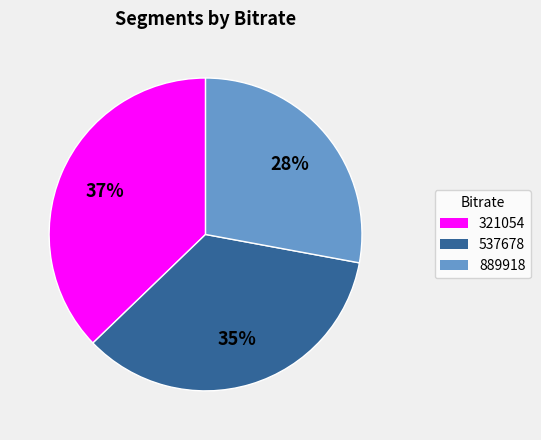

Does any single category account for the majority?

No